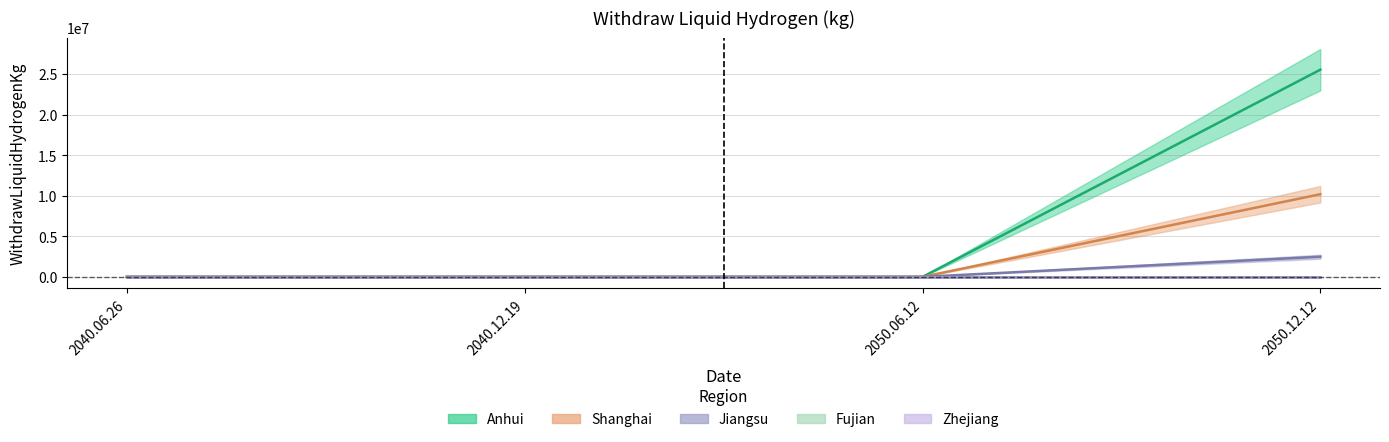

Reading right to left, transcribe all the data shown in this chart.

Anhui: 2050.12.12=25520810.7	2050.06.12=0.0	2040.12.19=0.0	2040.06.26=0.0
Jiangsu: 2050.12.12=10180871.0	2050.06.12=0.0	2040.12.19=0.0	2040.06.26=0.0
Shanghai: 2050.12.12=2481811.5	2050.06.12=0.0	2040.12.19=0.0	2040.06.26=0.0